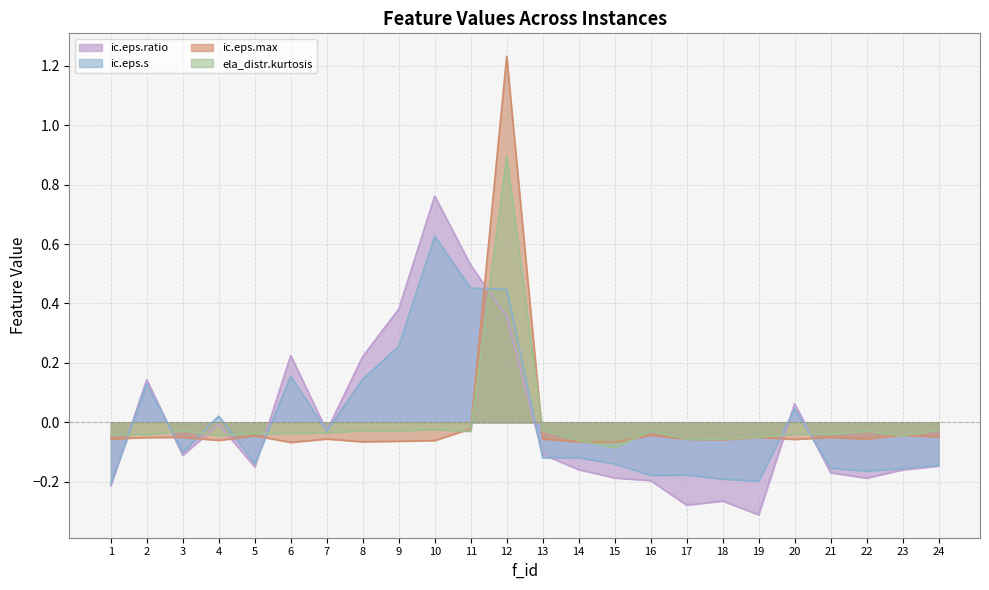

What is the difference between the maximum and minimum values in the ela_distr.kurtosis series?

1.0